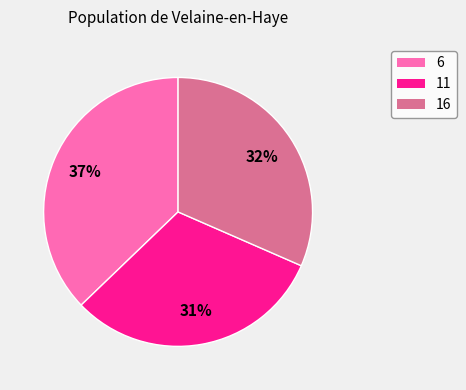

What percentage is the 6 slice, to the nearest percent?

37%